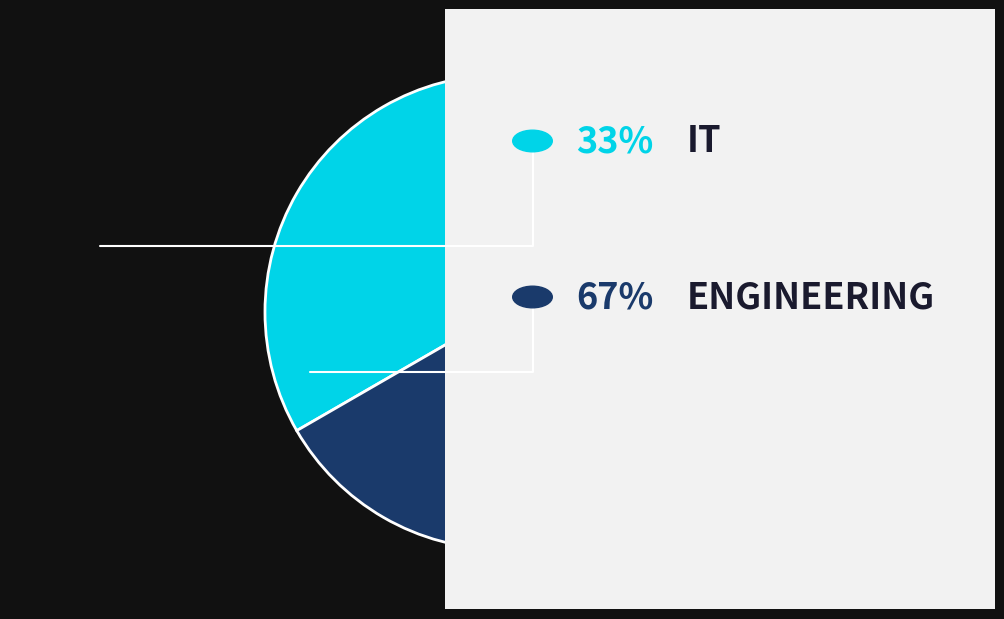

How many segments does this pie chart have?

2